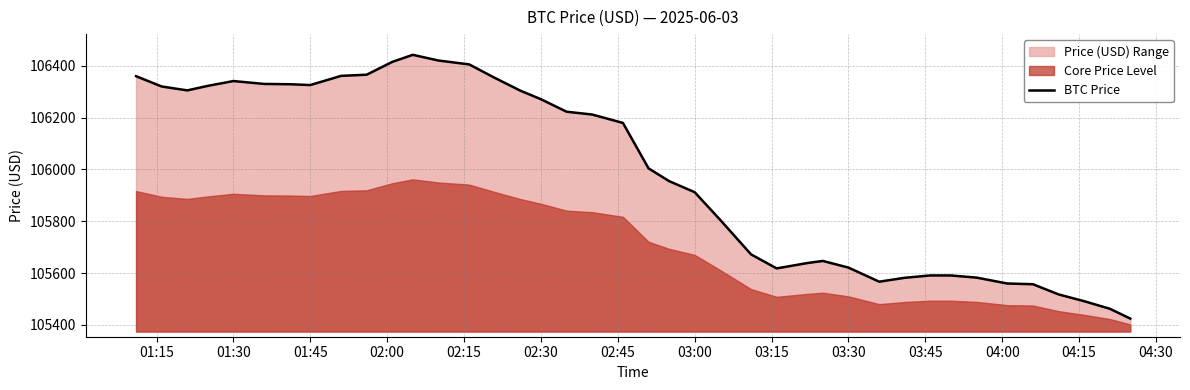

What is the maximum value shown in the chart?

106442.6